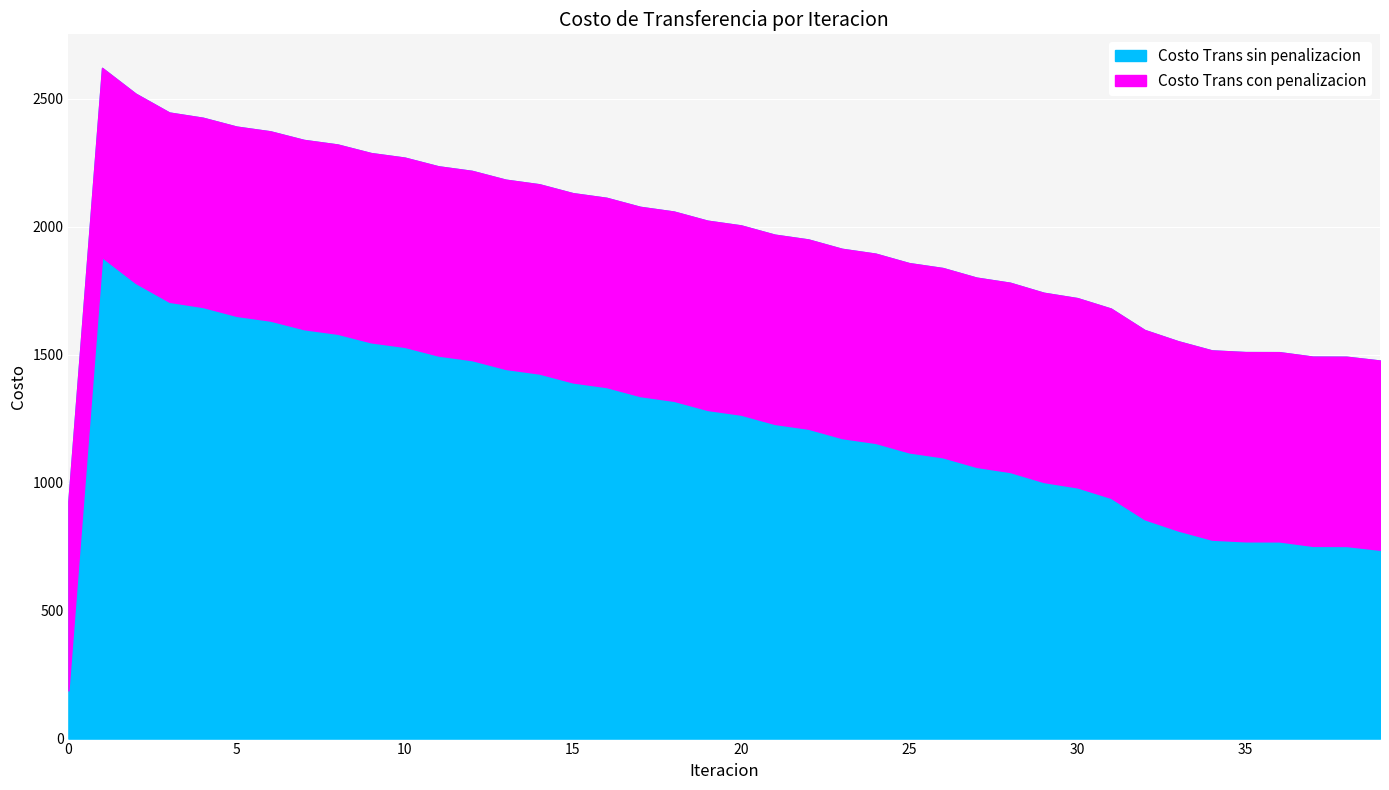

How many series are shown in this chart?

2